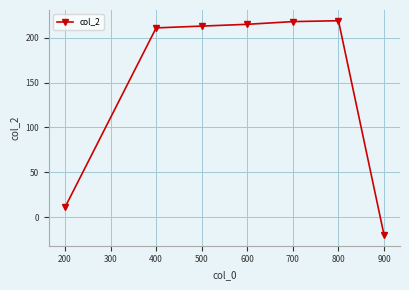

What is the value of the 4th point from the left?

214.9